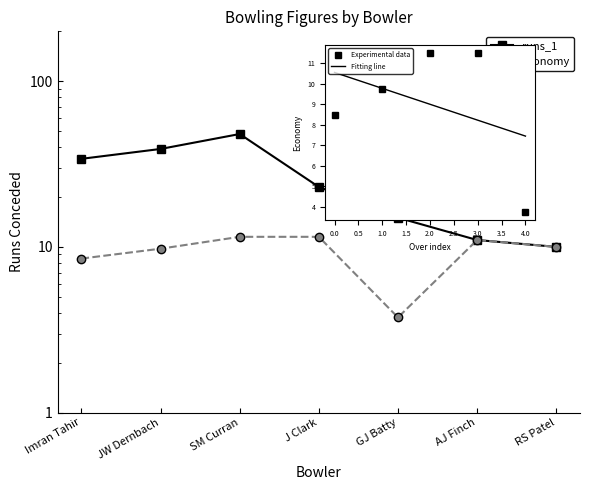

What position from the left is SM Curran?

3